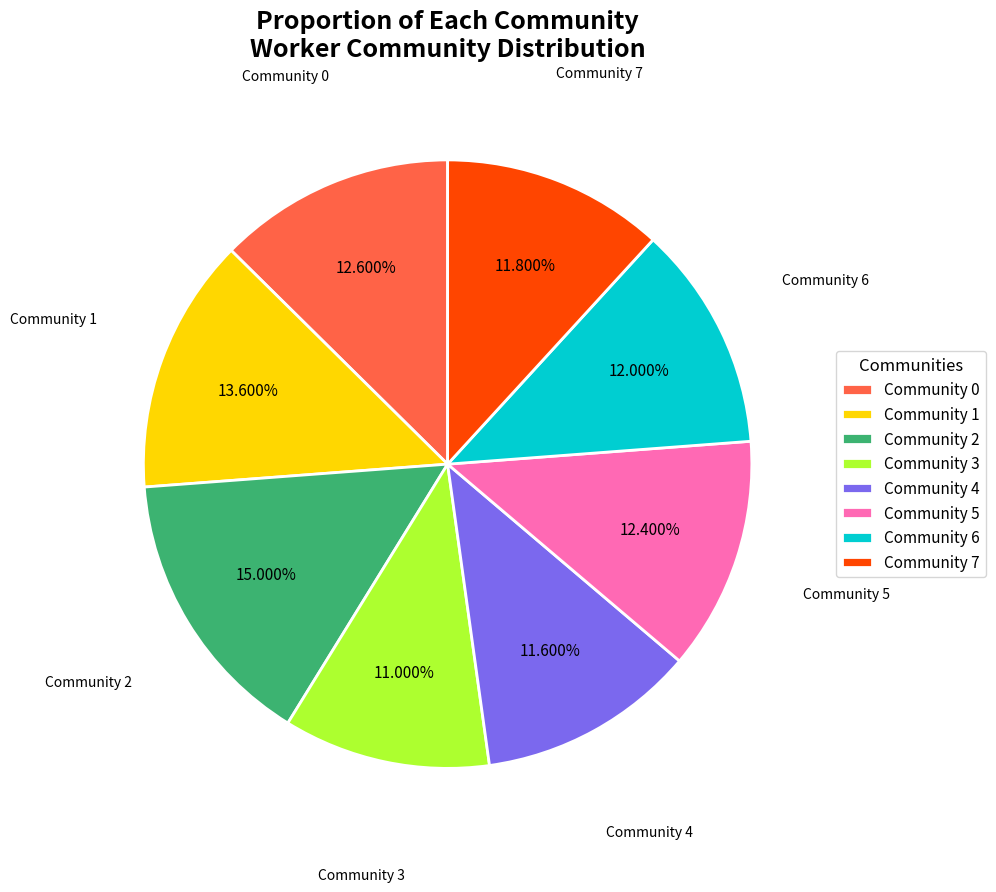

Does any single category account for the majority?

No